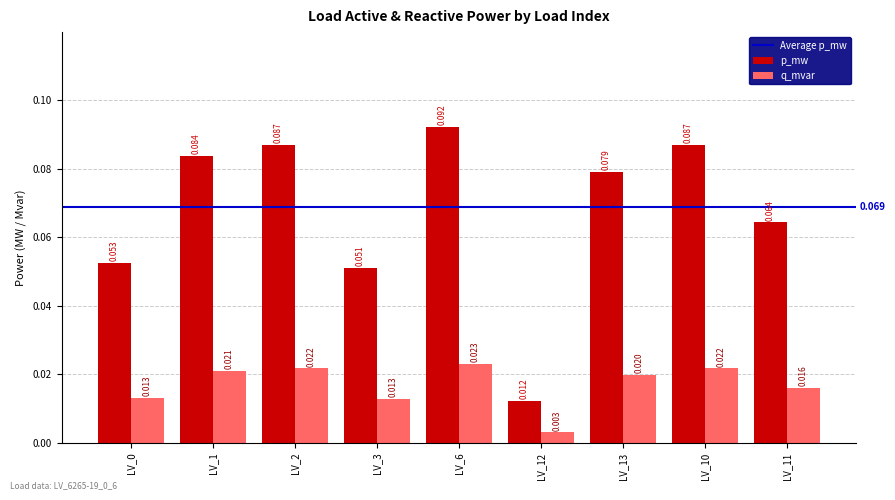

Which series has the widest spread of values?

p_mw